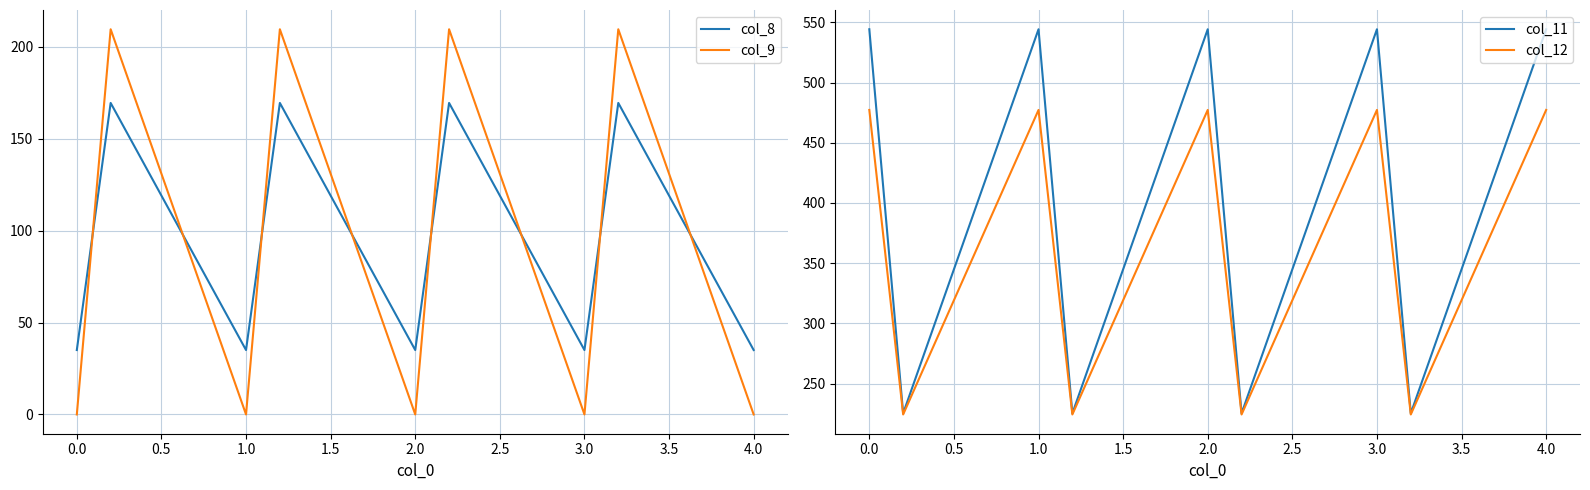

How many data points in col_12 are above 350?

9